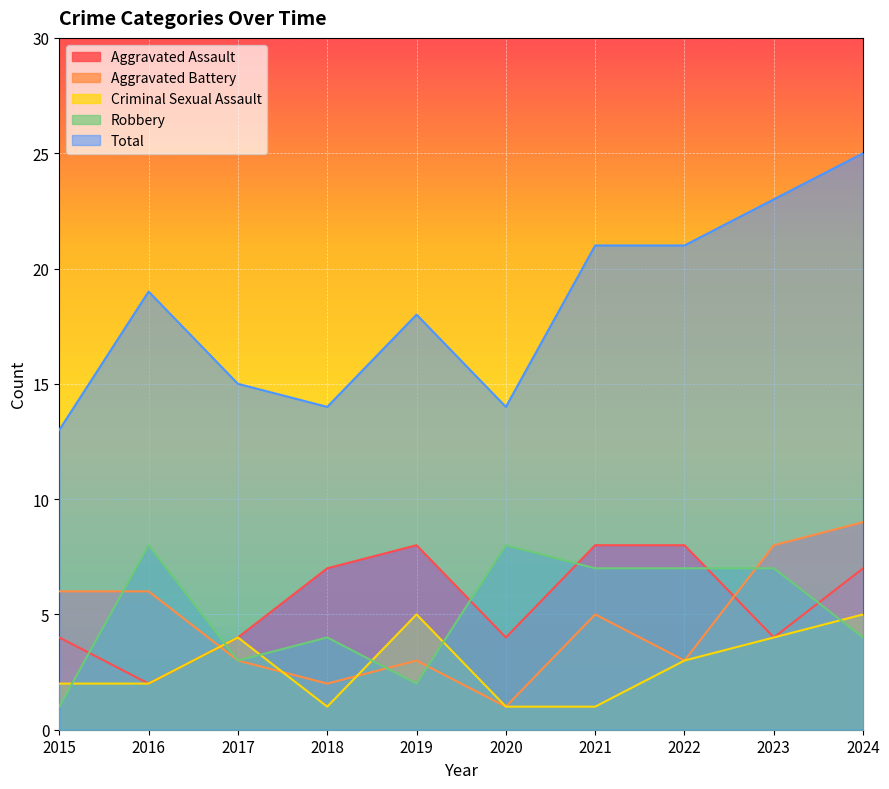

What are all the series names shown in the legend?

Aggravated Assault, Aggravated Battery, Criminal Sexual Assault, Robbery, Total